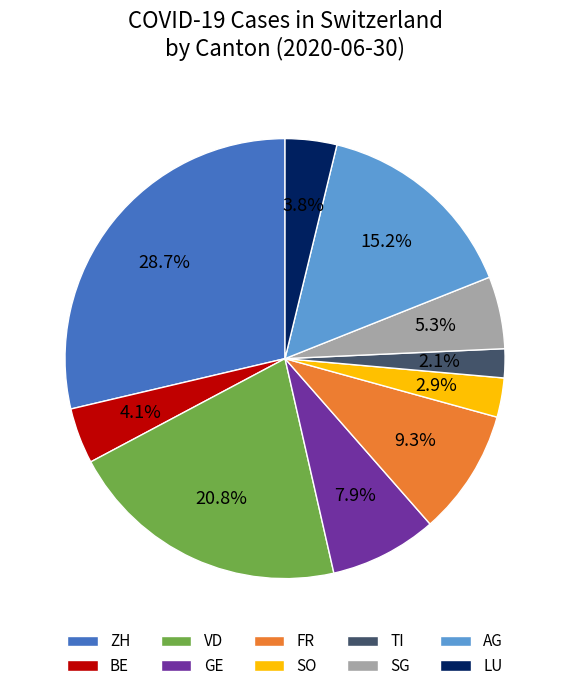

Which category has the smallest portion of the pie?

TI